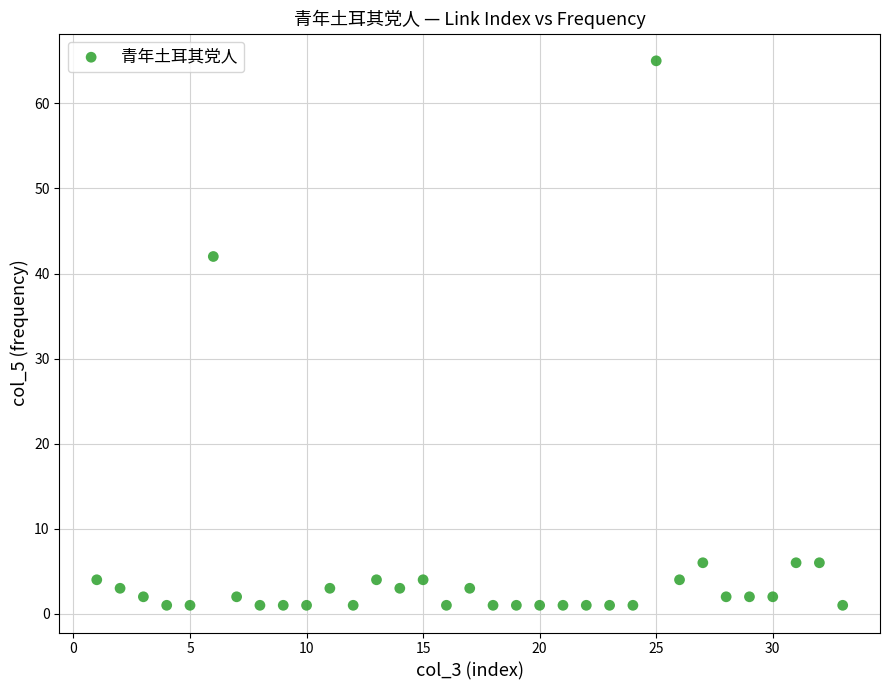

What is the range of X values (max minus min)?

32